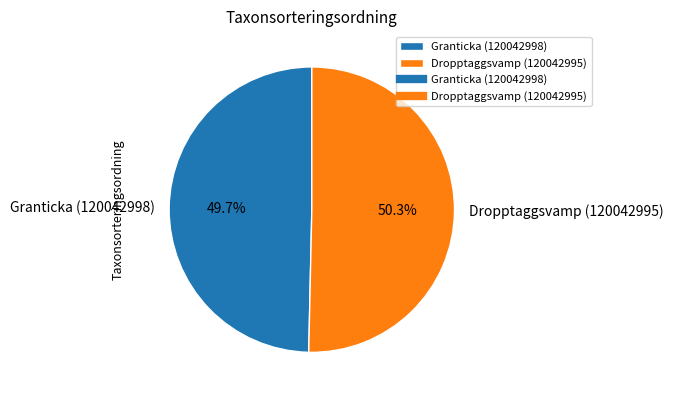

Combined, do Granticka (120042998) and Dropptaggsvamp (120042995) account for over 50%?

Yes